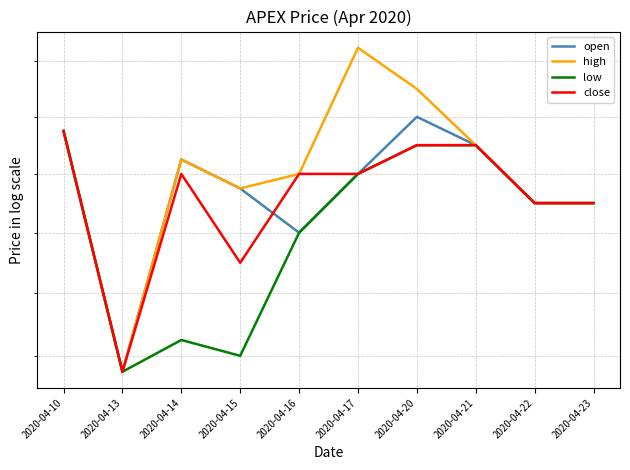

What is the sum of the low values at 2020-04-13 and 2020-04-15?

1.2